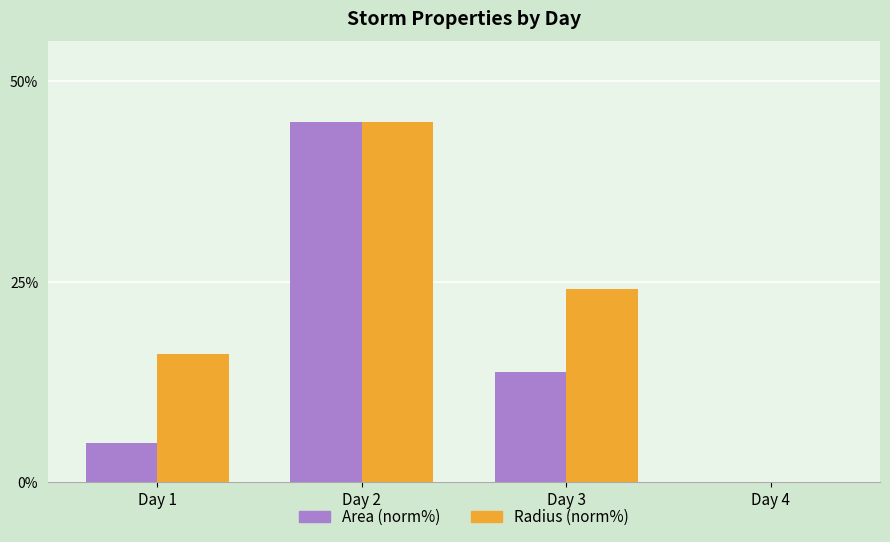

How many values in the Area (norm%) series exceed 13?

2